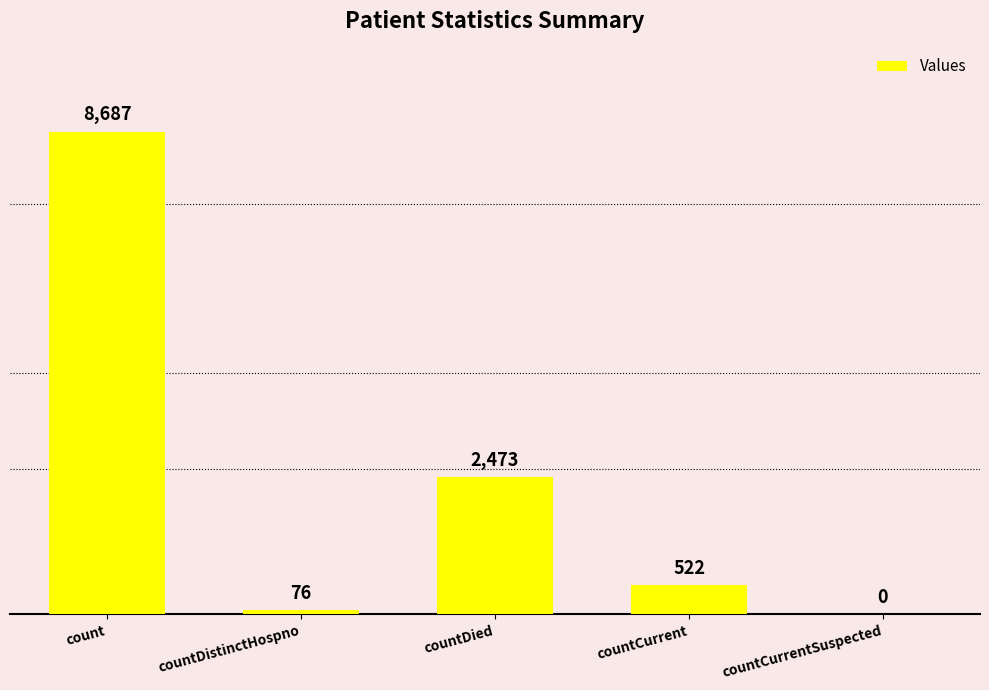

What is the average value?

2352